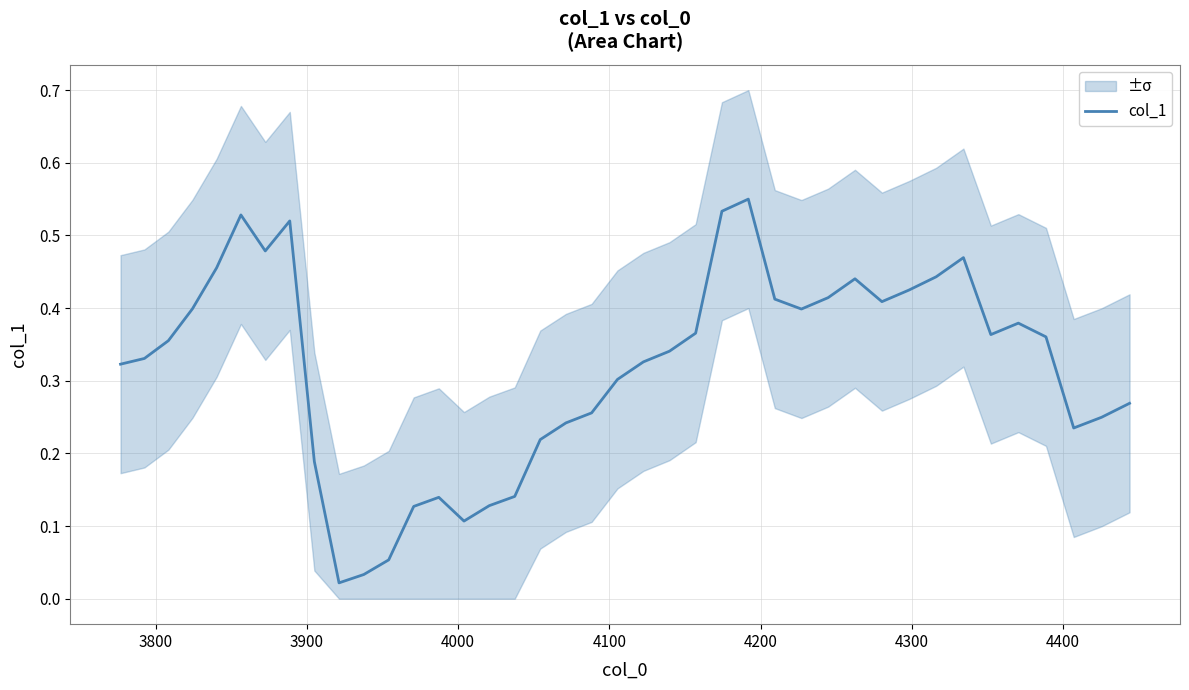

How many lines are shown in the chart?

1